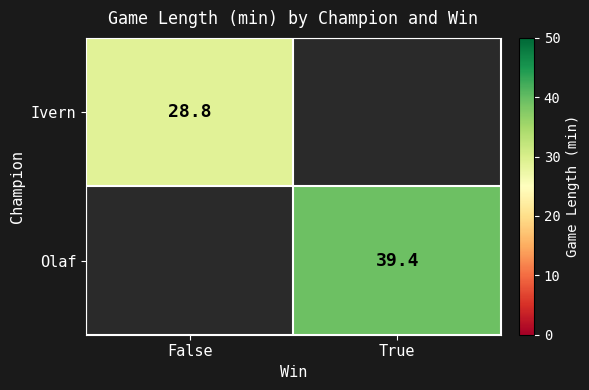

True or false: Ivern has a value of 28.8 at False.

True